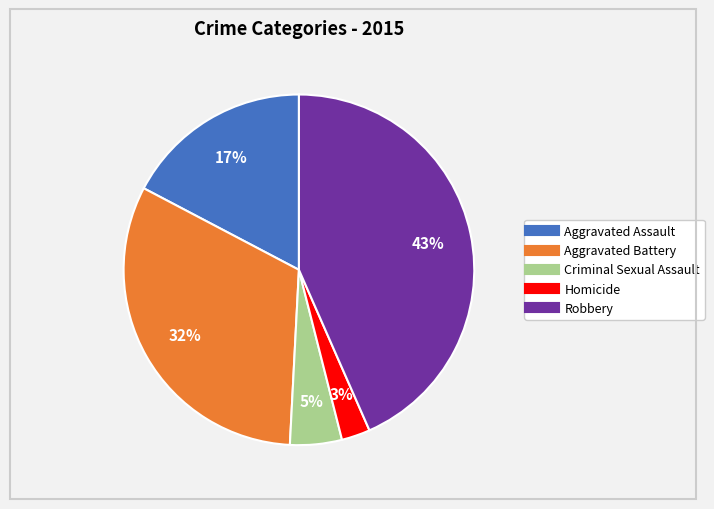

To the nearest percent, what is the average slice percentage?

20%